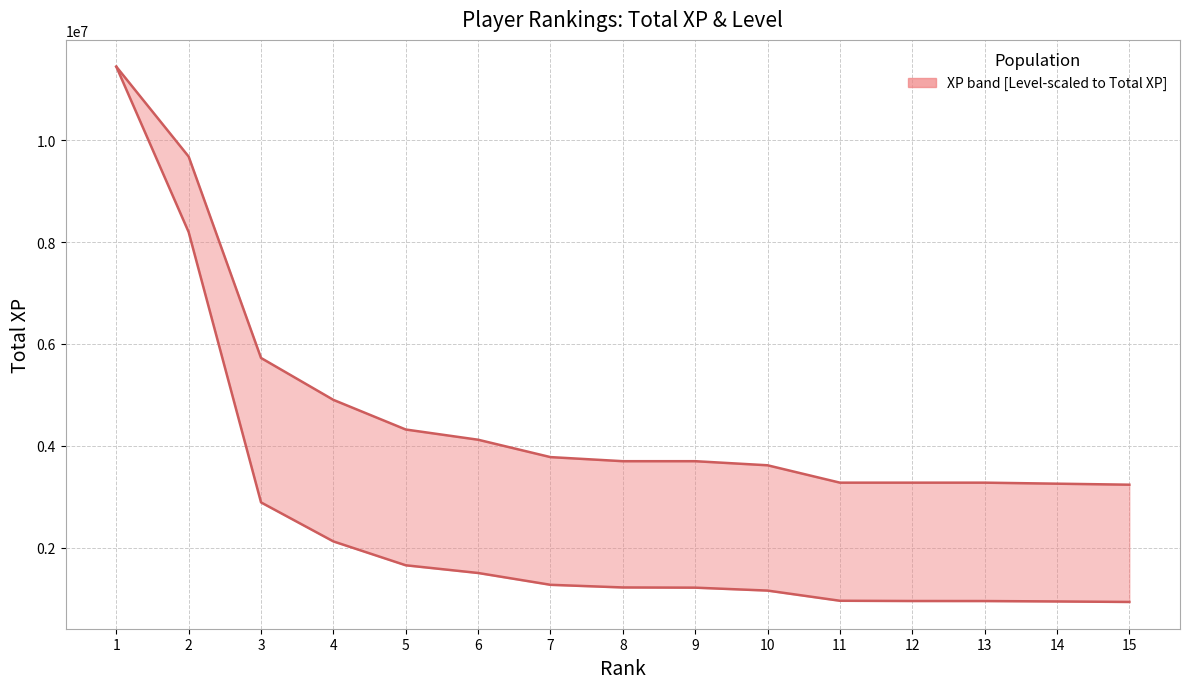

True or false: Level (scaled to XP) and Total XP intersect in this chart.

False